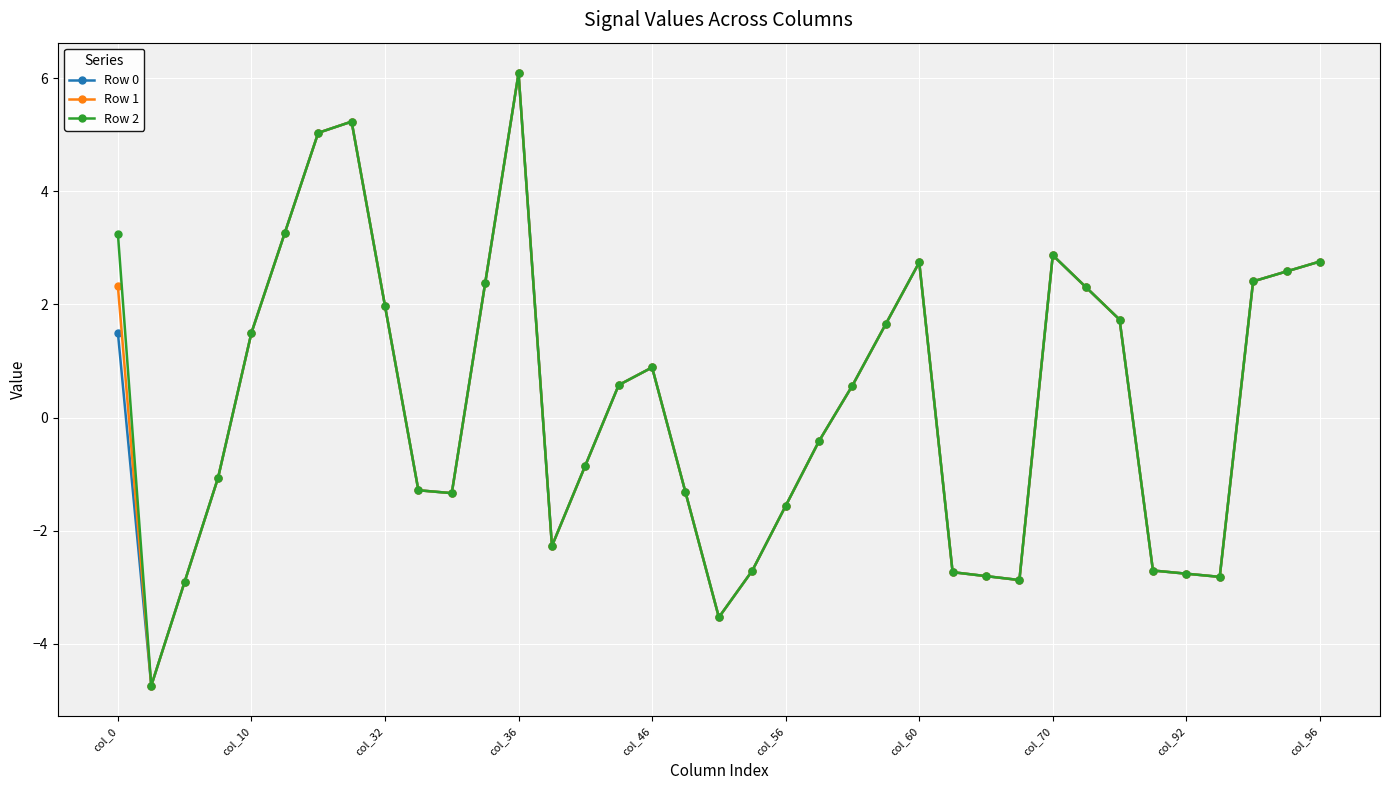

What is the minimum value for Row 0?

-4.7